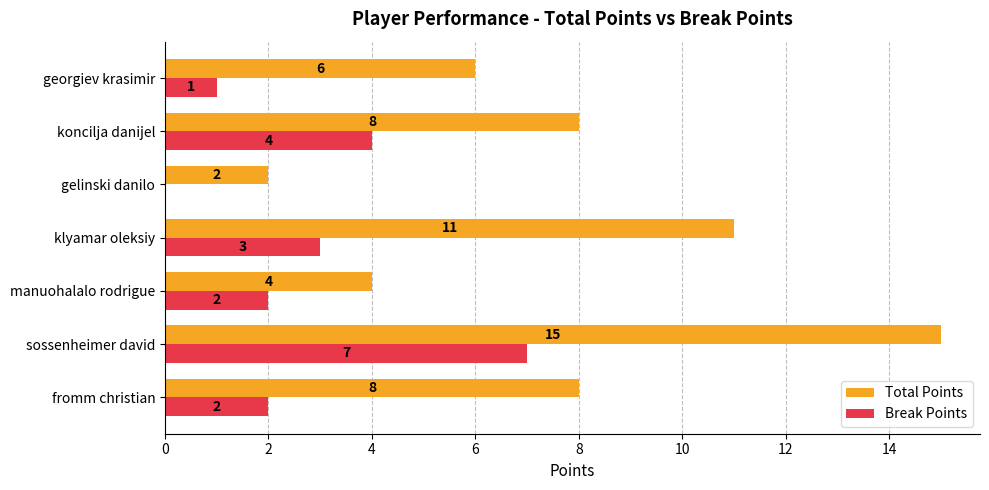

Which series changed the most between fromm christian and sossenheimer david?

Total Points